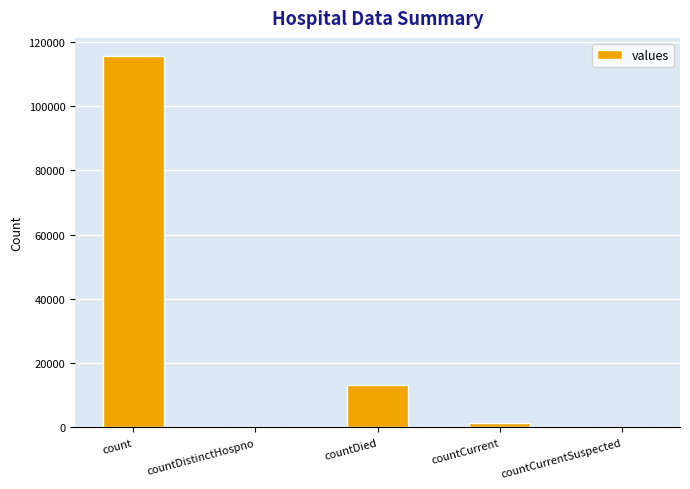

What is the greatest value displayed?

115379